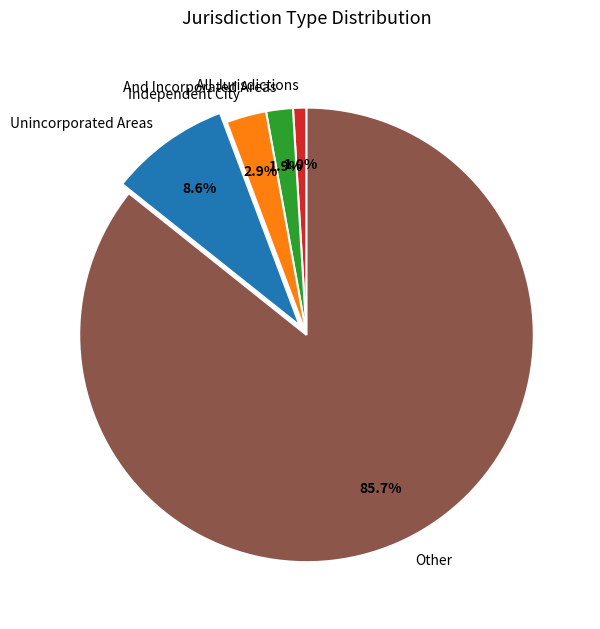

Which has a higher value, And Incorporated Areas or All Jurisdictions?

And Incorporated Areas